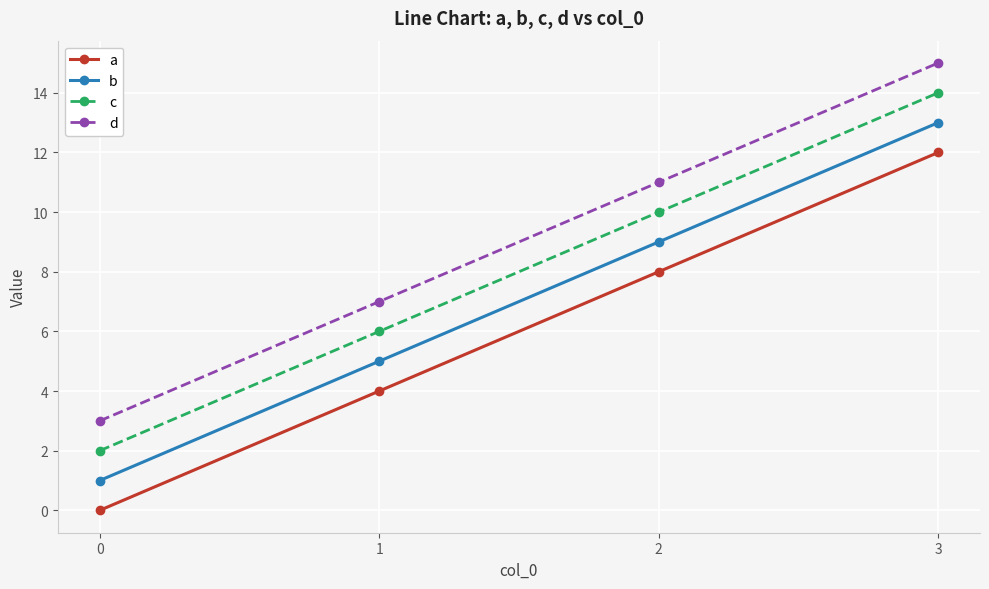

The value of c at 0 is 2. True or false?

True